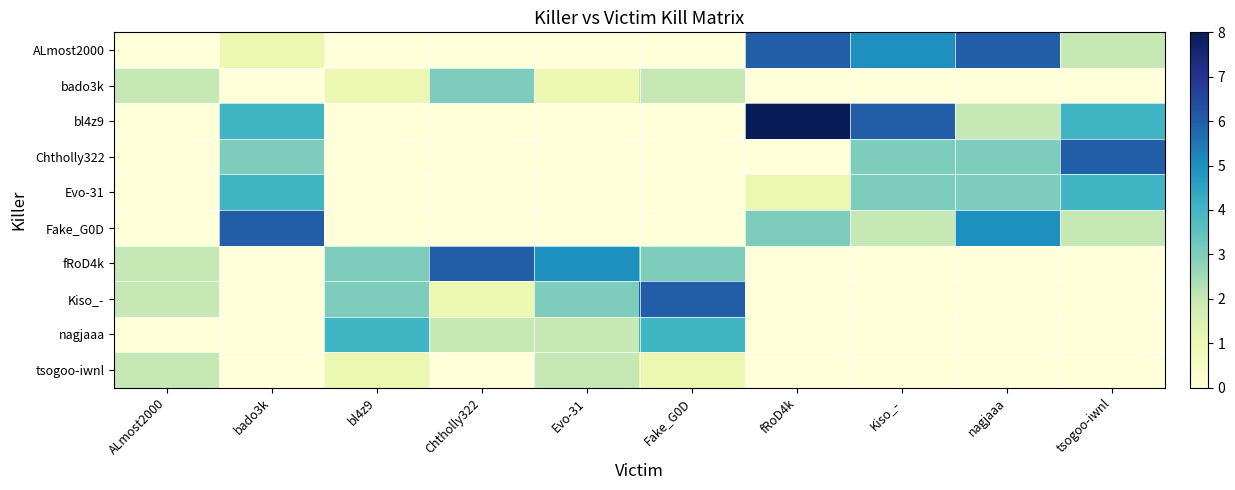

Which series has the largest total across all categories?

bl4z9